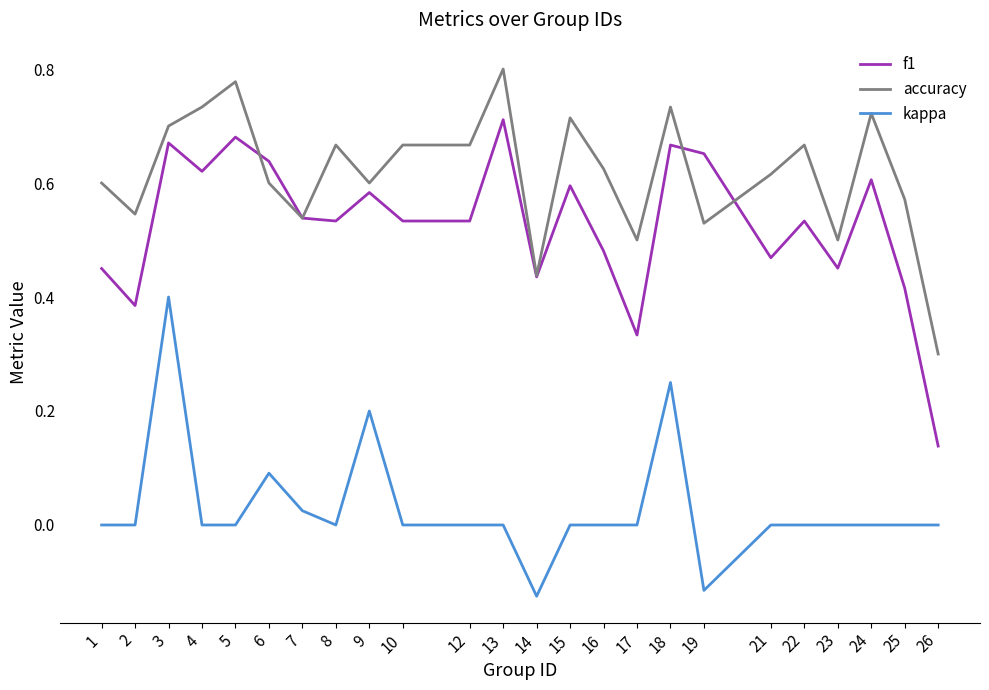

Which series changed the most between 13 and 19?

accuracy